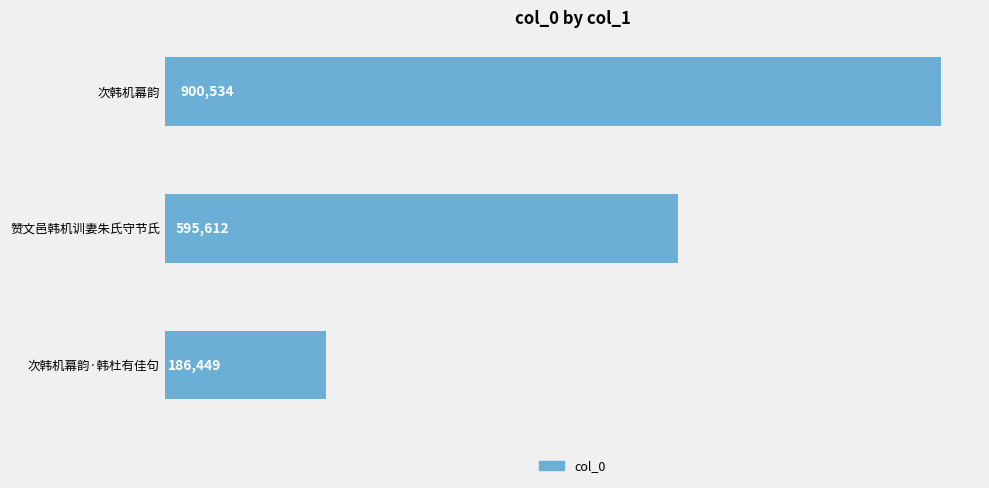

What is the sum of the values at 次韩机幕韵 and 赞文邑韩机训妻朱氏守节氏?

1496146